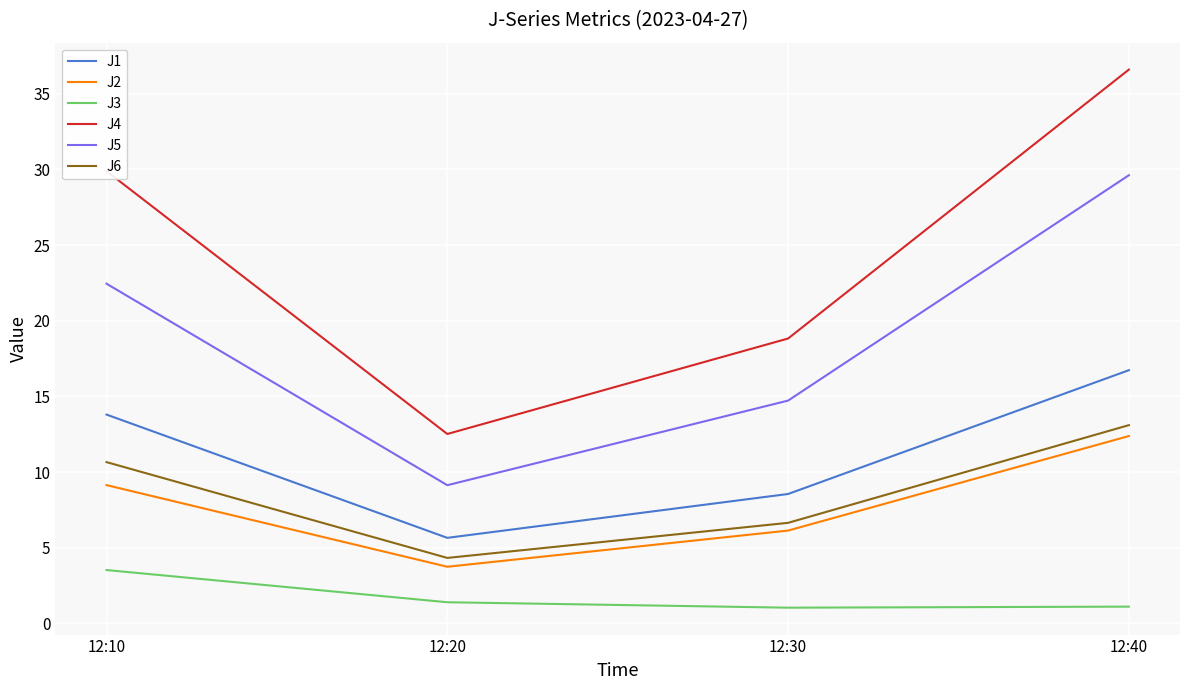

Which series has the widest spread of values?

J4